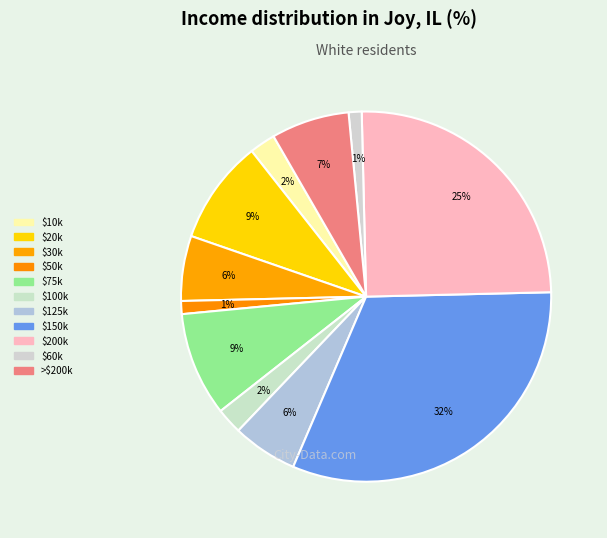

How many slices are in this pie chart?

11